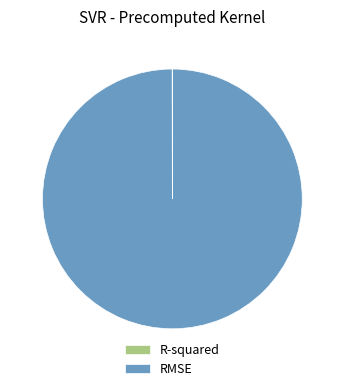

Which category has the biggest portion of the pie?

RMSE